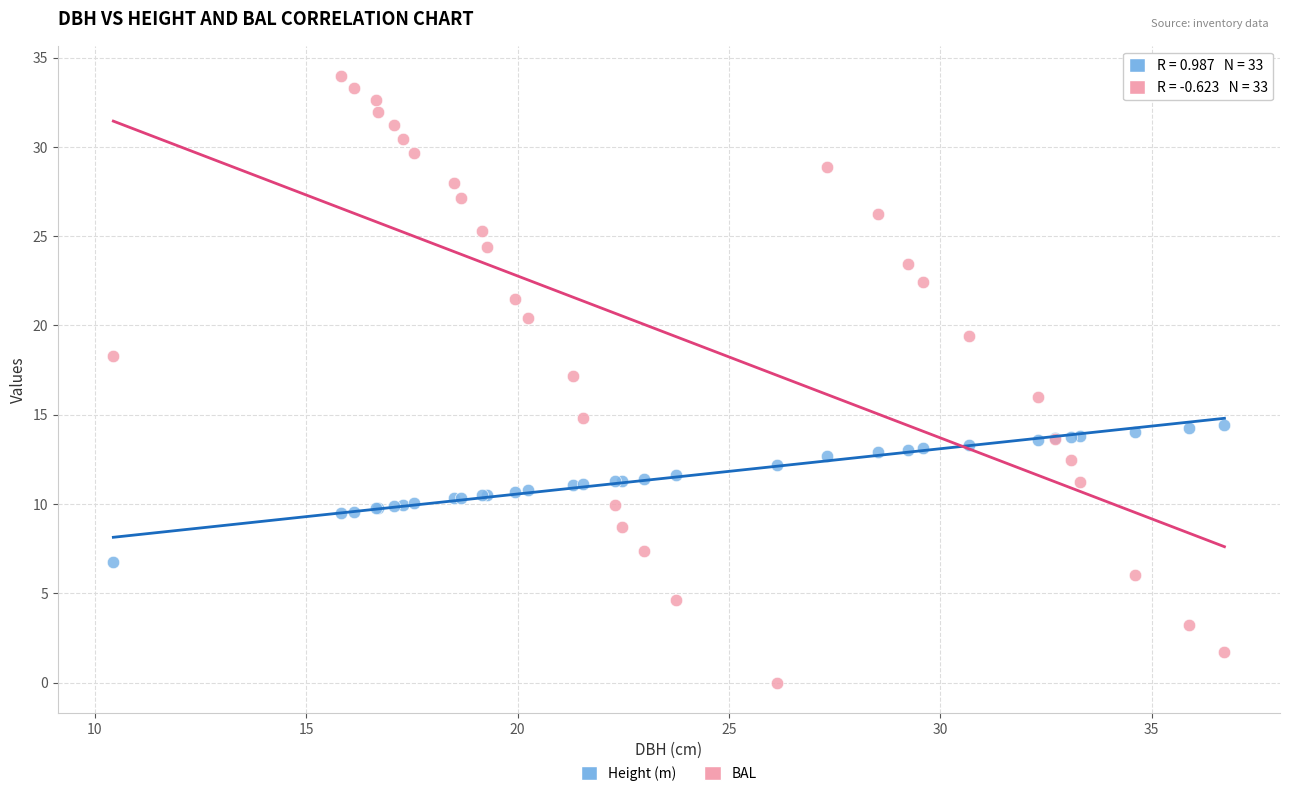

Which series reaches the minimum Y coordinate?

BAL